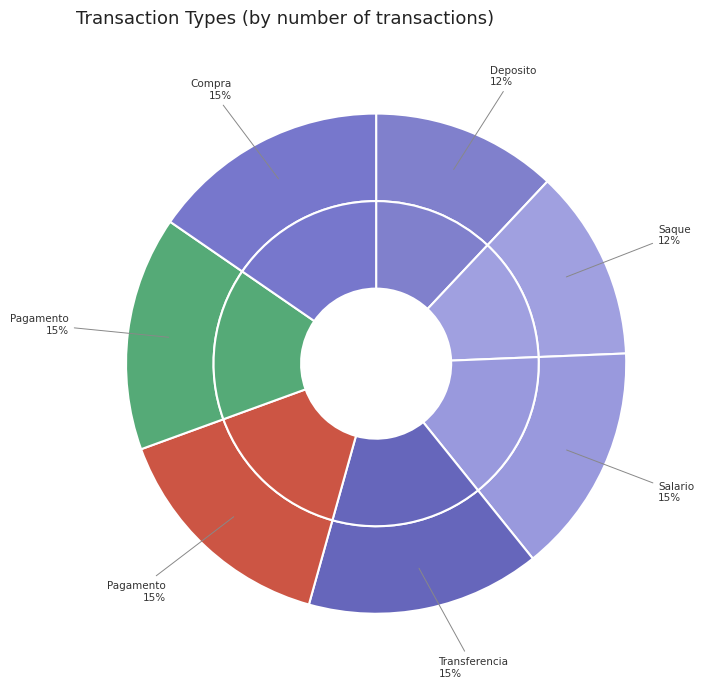

Is it true that Salario is 15% of the pie?

True